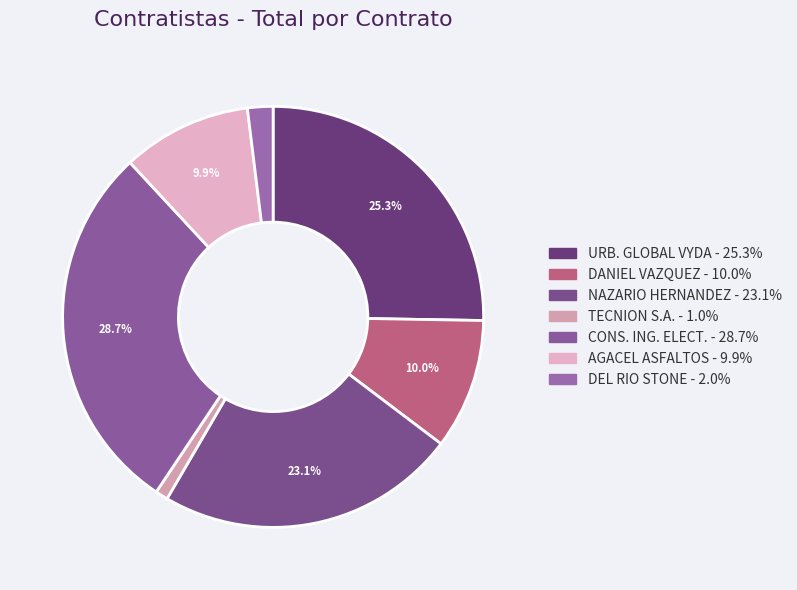

How many segments does this pie chart have?

7